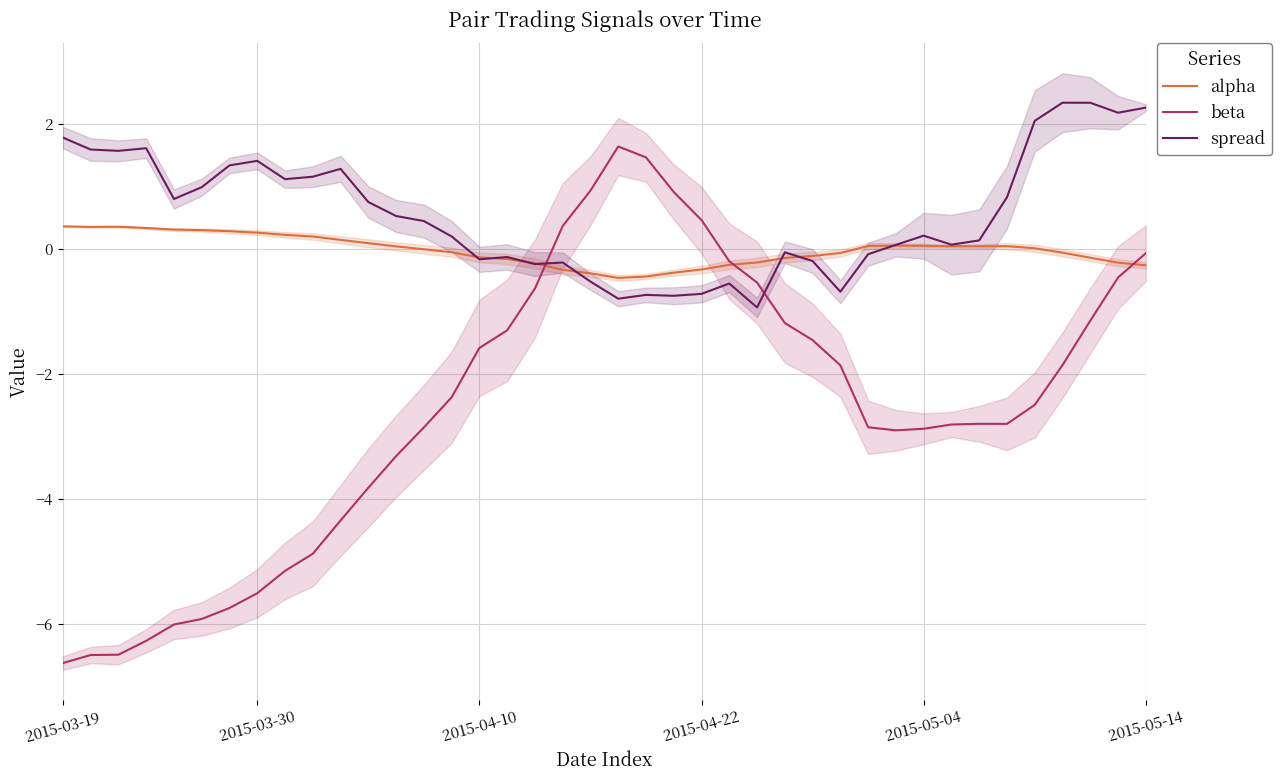

True or false: spread and beta cross at least once.

True